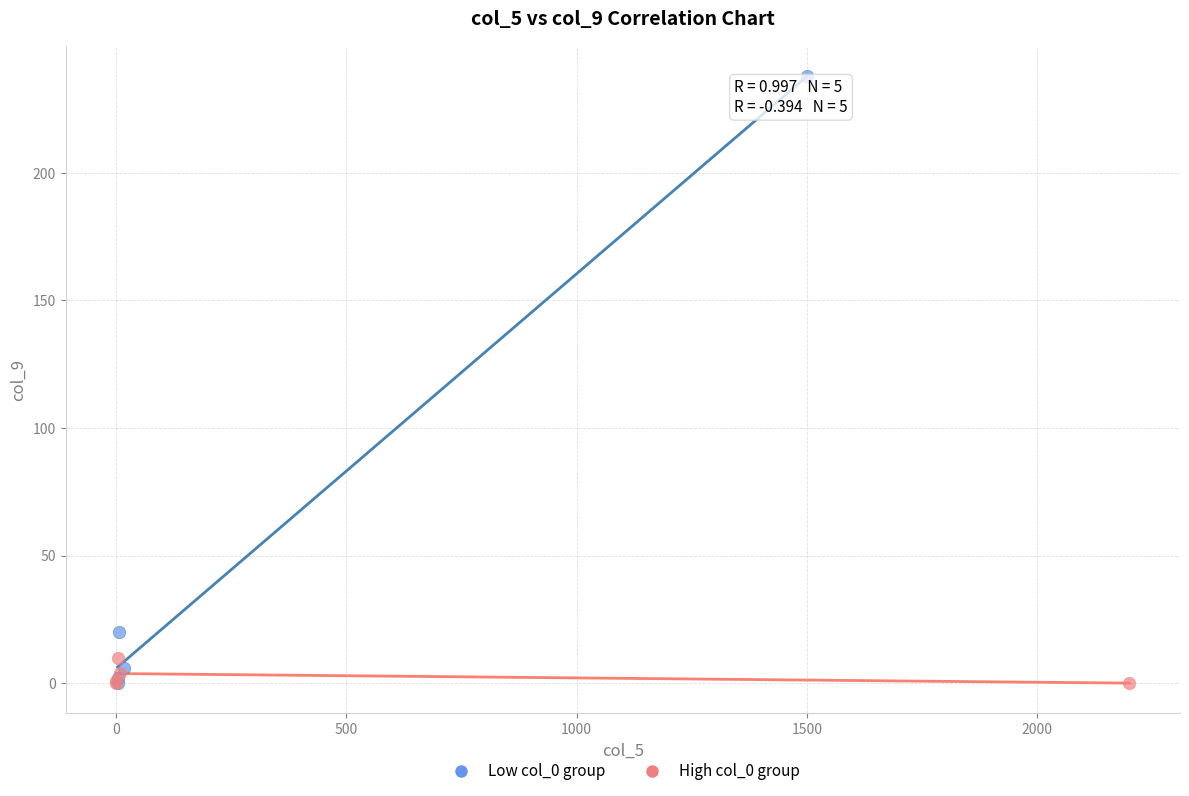

Which series has the widest spread of Y values?

Low col_0 group